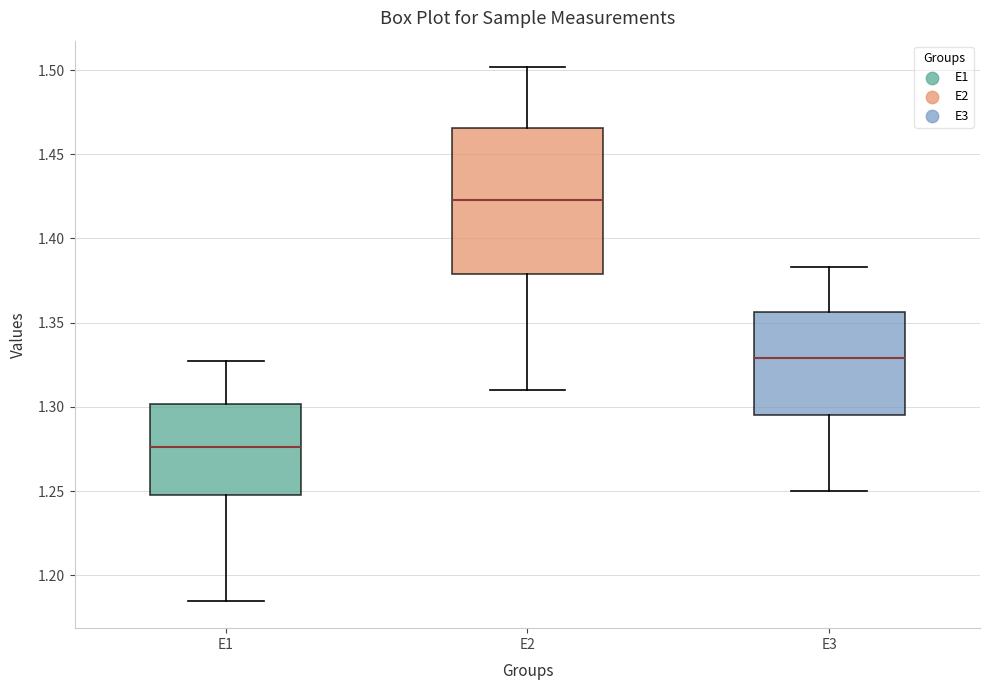

Where does the median line of the box for E1 sit on the y-axis? The values are not printed on the chart, so give them approximately, as read against the axis.

1.275